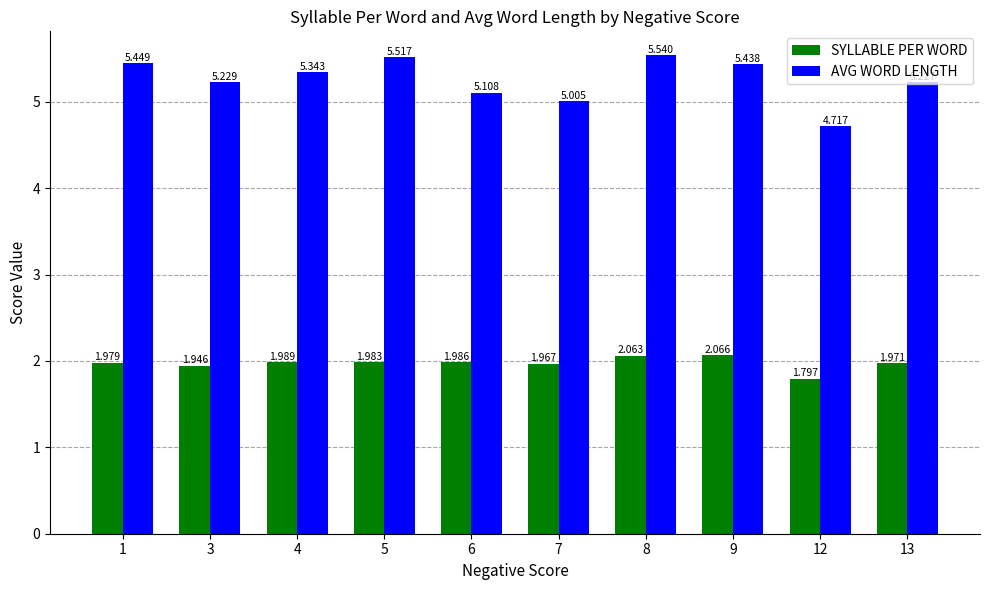

List the series in order of their overall mean, lowest first.

SYLLABLE PER WORD, AVG WORD LENGTH